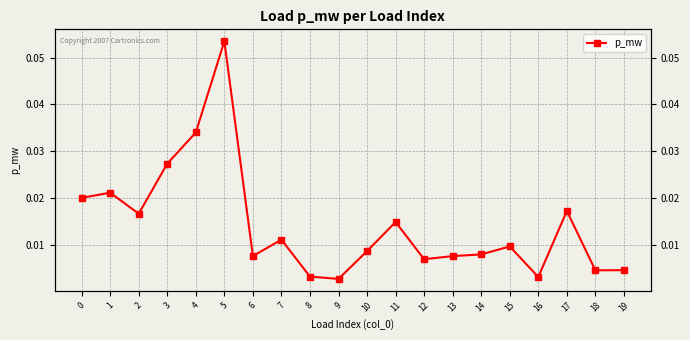

At which category does the chart reach its minimum across all series?

9